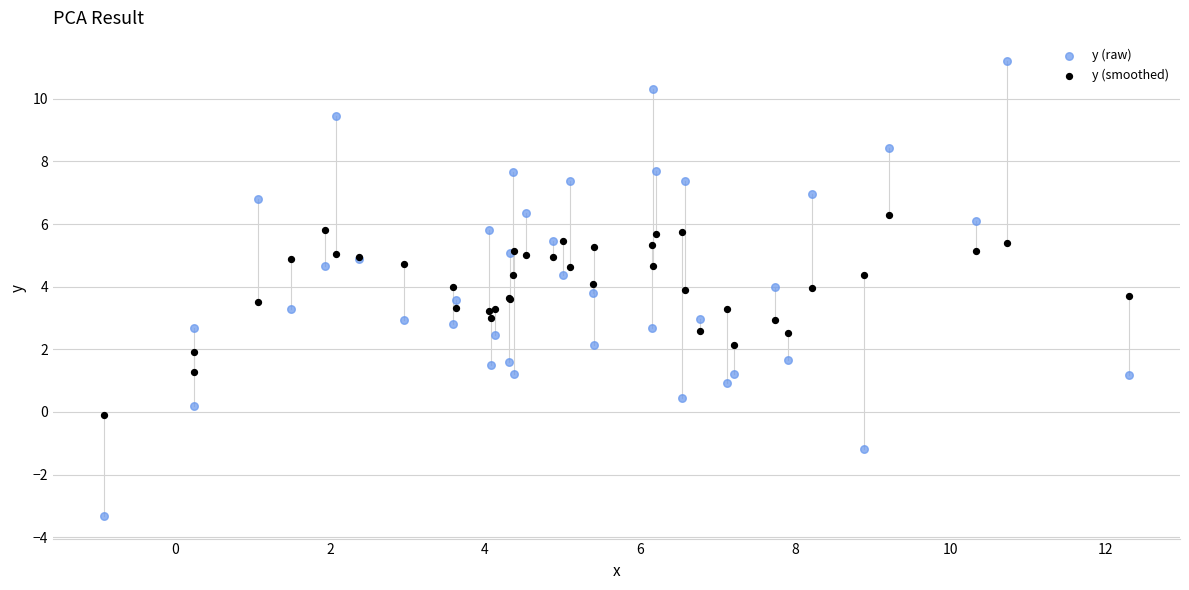

Which series contains the lowest Y value?

y (raw)